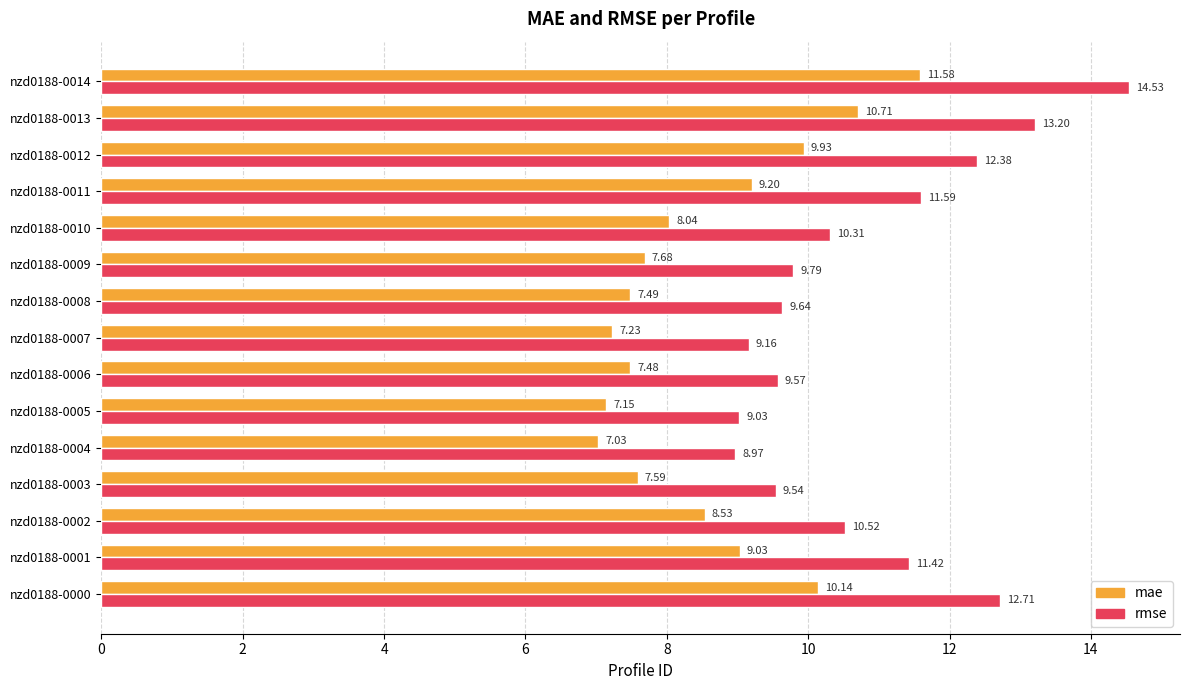

What is the sum of all mae values?

128.8